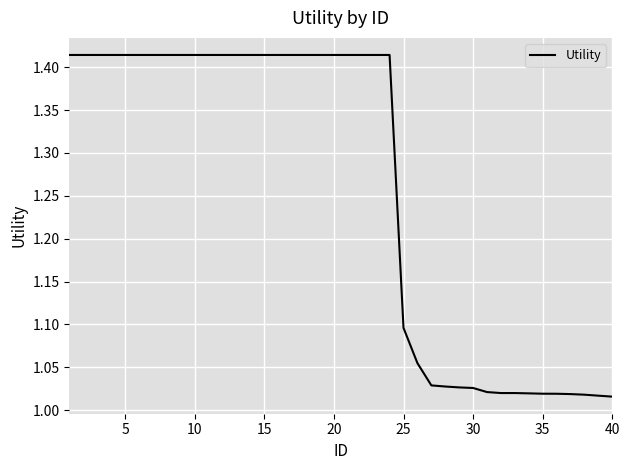

What is the difference between the maximum and minimum values?

0.4